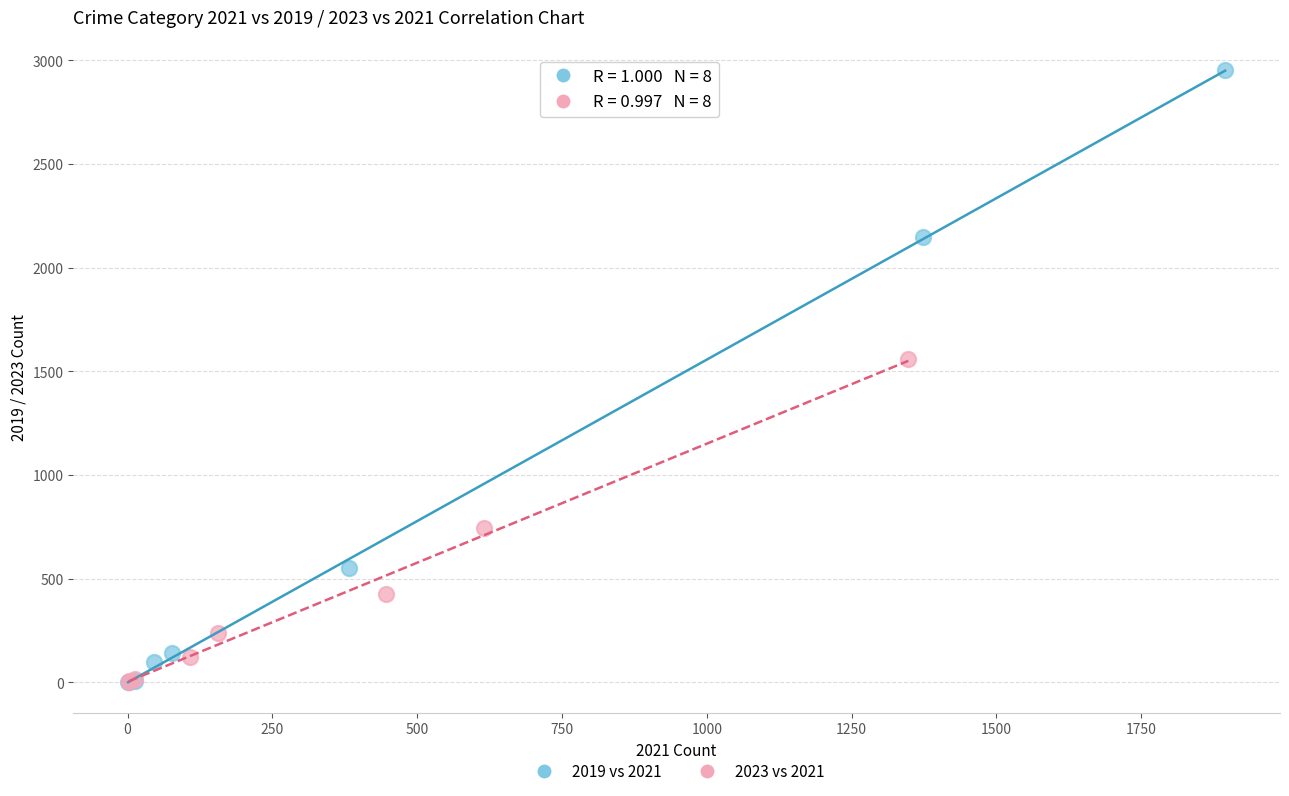

Which series has the largest Y range (max minus min)?

2019 vs 2021